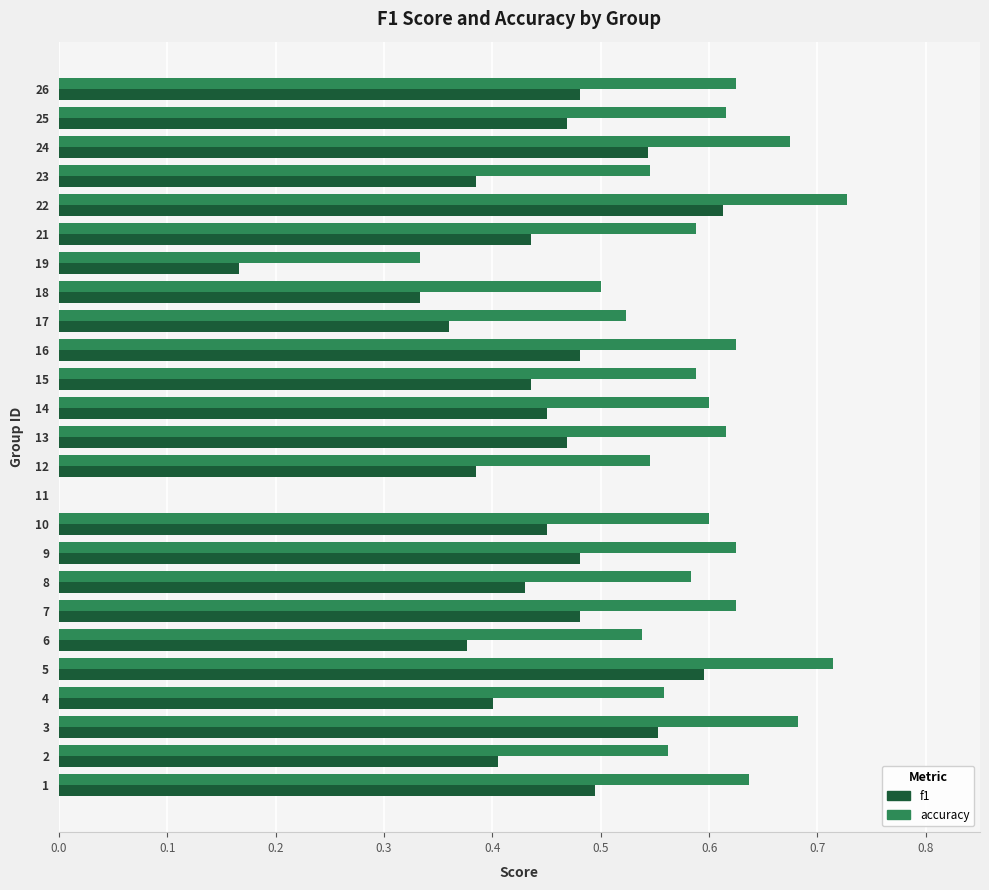

Which series changed the most between 10 and 11?

accuracy